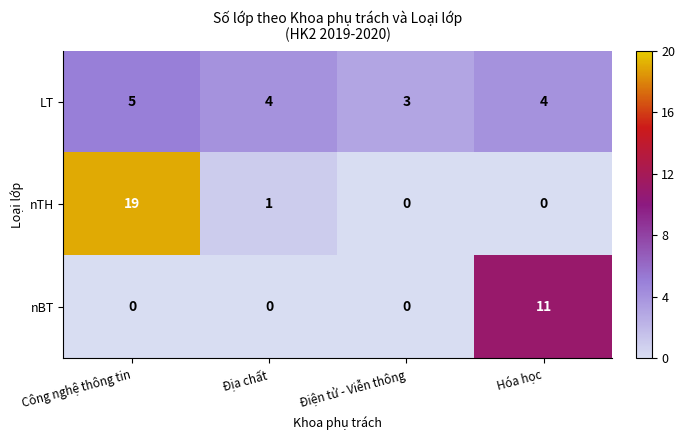

What is the maximum value shown in the chart?

19